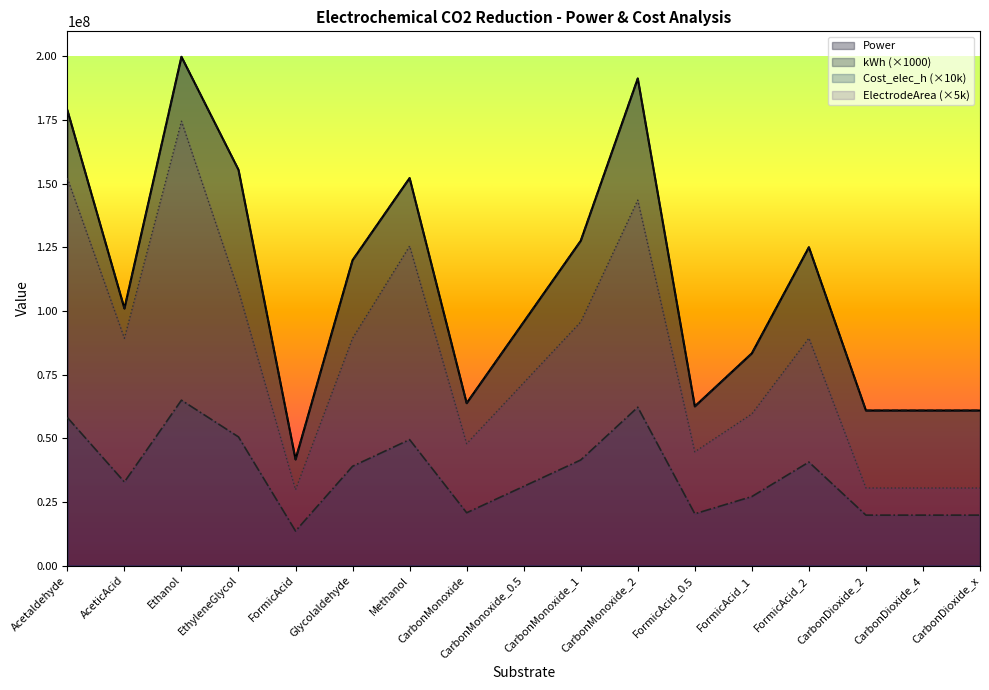

What is the value of the ElectrodeArea point at the 3rd from the left?

174536384.2